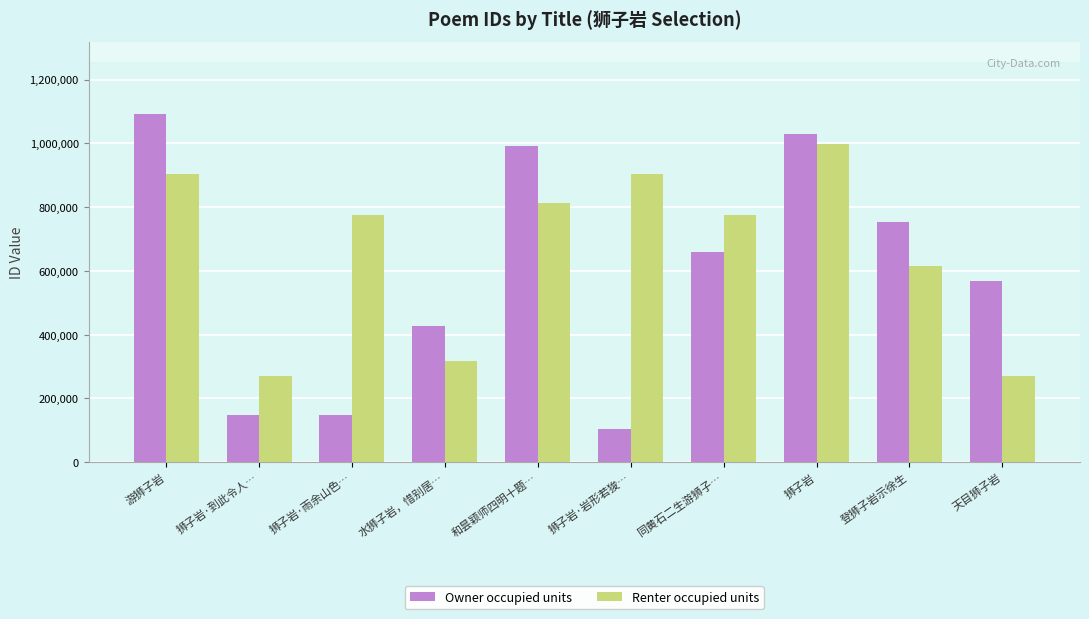

What is the maximum value shown in the chart?

1092106